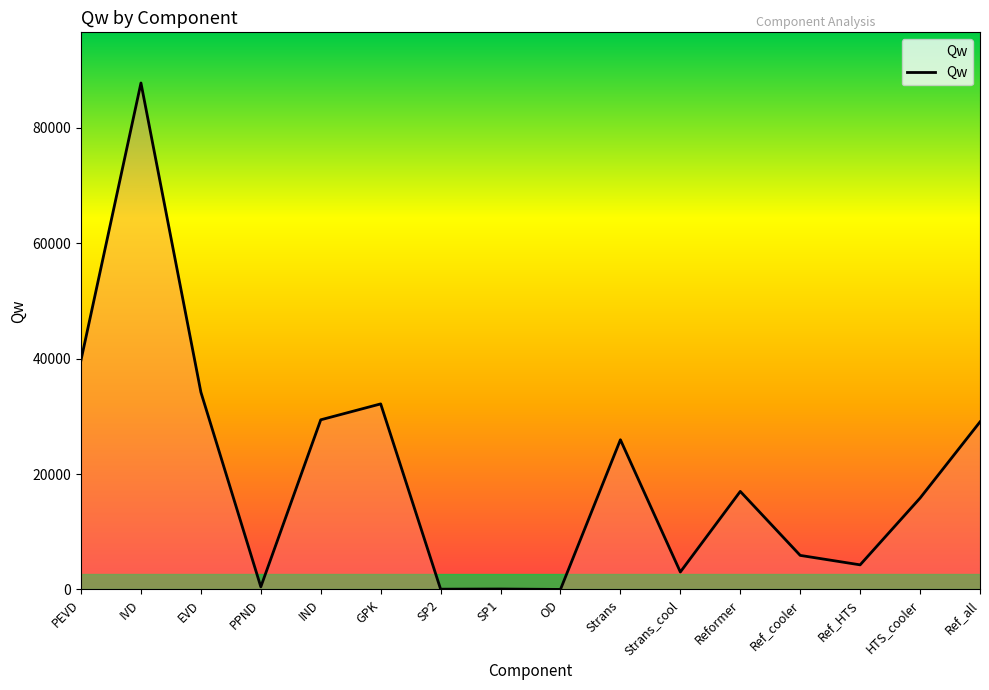

Does the chart display data point markers on the line(s)?

No